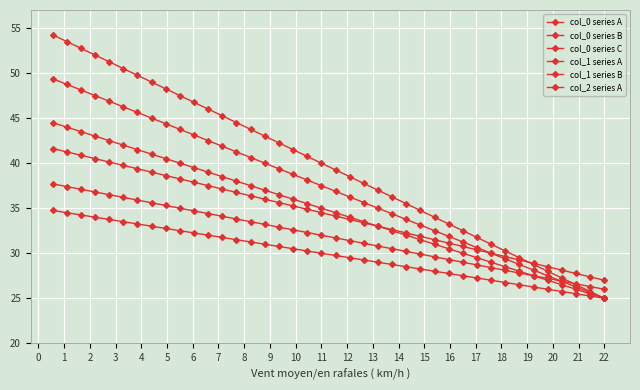

Does the chart display data point markers on the line(s)?

Yes